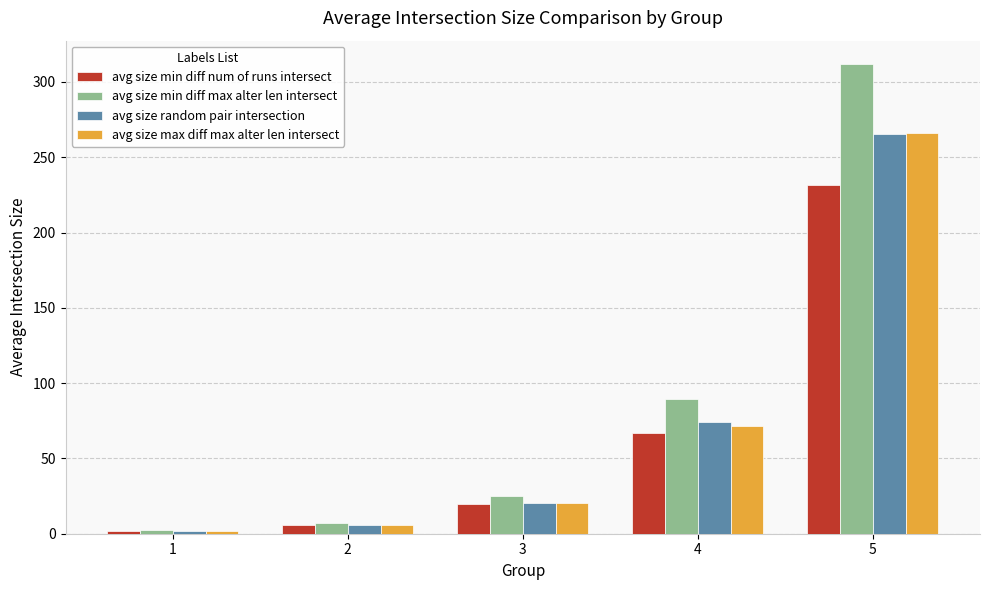

What is the total value across all series at 1?

8.3